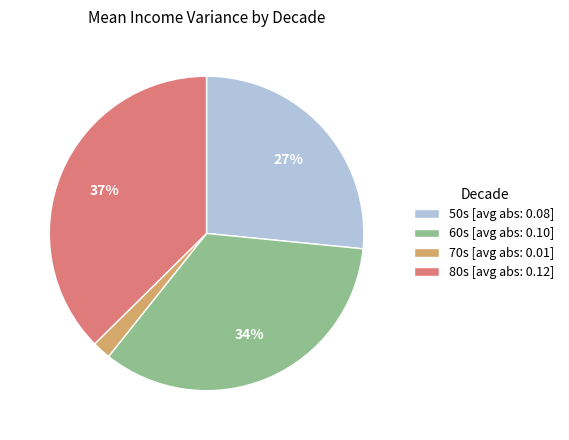

How many segments does this pie chart have?

4